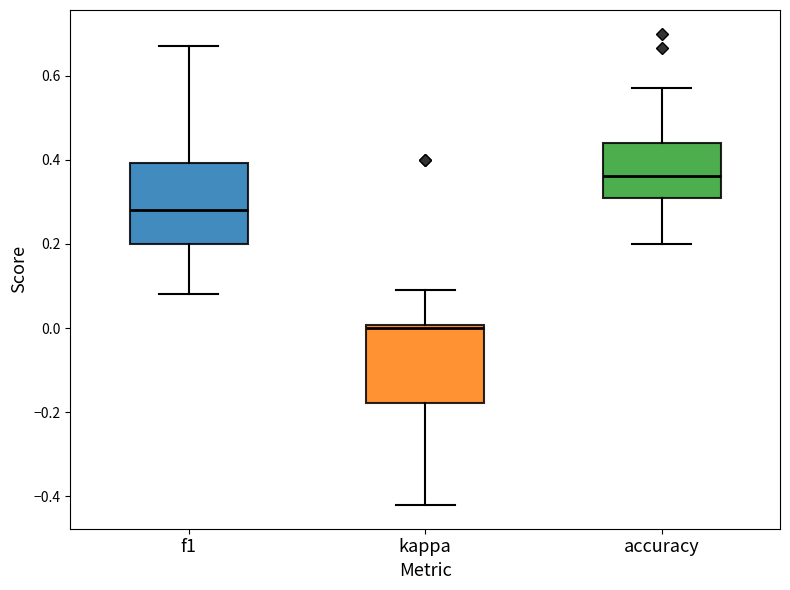

Reading left to right, read every box against the y-axis: the position of its median line, the range the box covers, and the ends of its whiskers. The values are not printed on the chart, so give them approximately, as read against the axis.

f1: median 0.28, box 0.20 to 0.40, whiskers 0.08 to 0.68
kappa: median 0.00 (just below the box's upper edge), box -0.18 to 0.00, whiskers -0.42 to 0.10
accuracy: median 0.36, box 0.30 to 0.44, whiskers 0.20 to 0.58